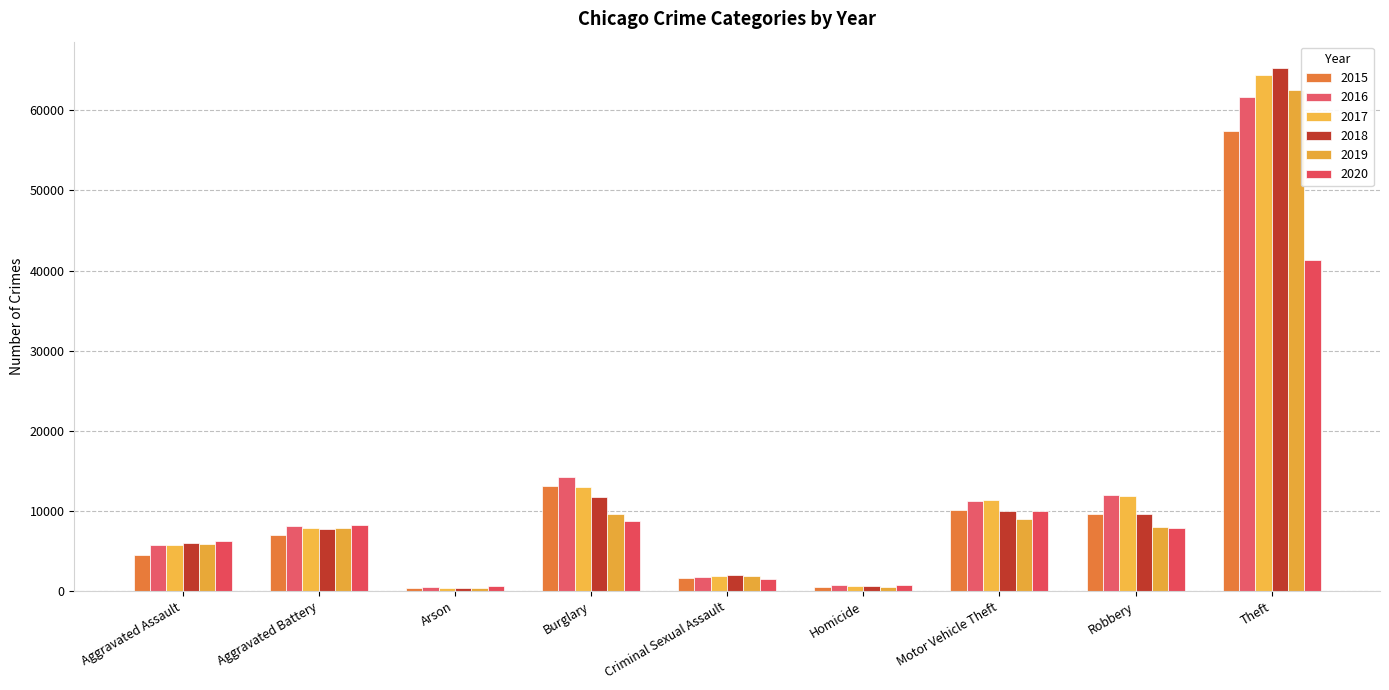

Is the value of 2020 at Burglary greater than the value of 2016 at Robbery?

No